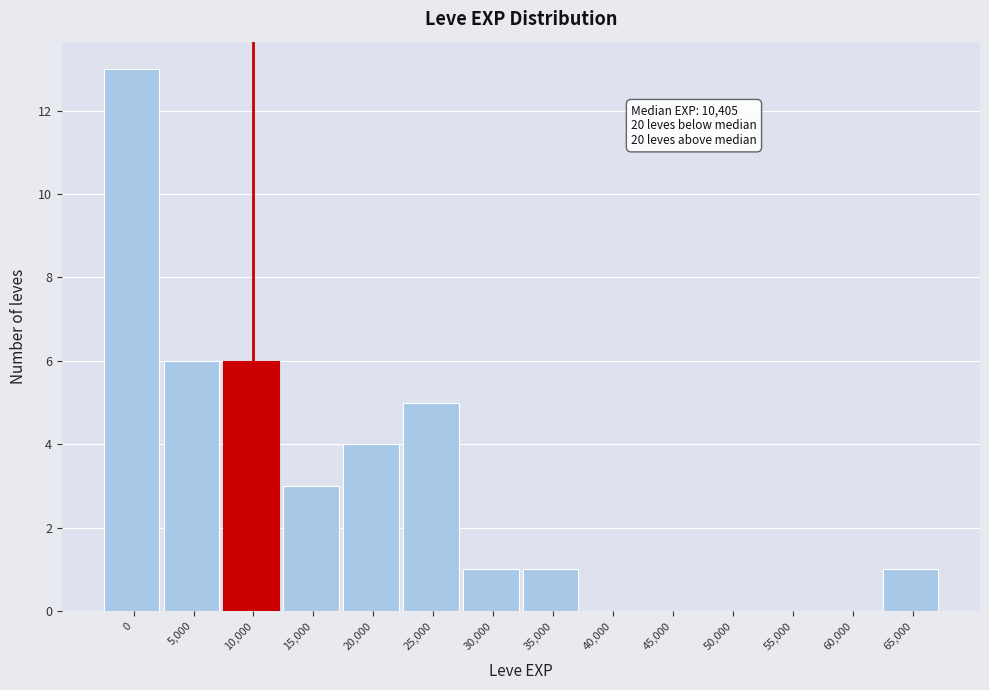

Reading right to left, transcribe all the data shown in this chart.

65,000=1	60,000=0	55,000=0	50,000=0	45,000=0	40,000=0	35,000=1	30,000=1	25,000=5	20,000=4	15,000=3	10,000=6	5,000=6	0=13